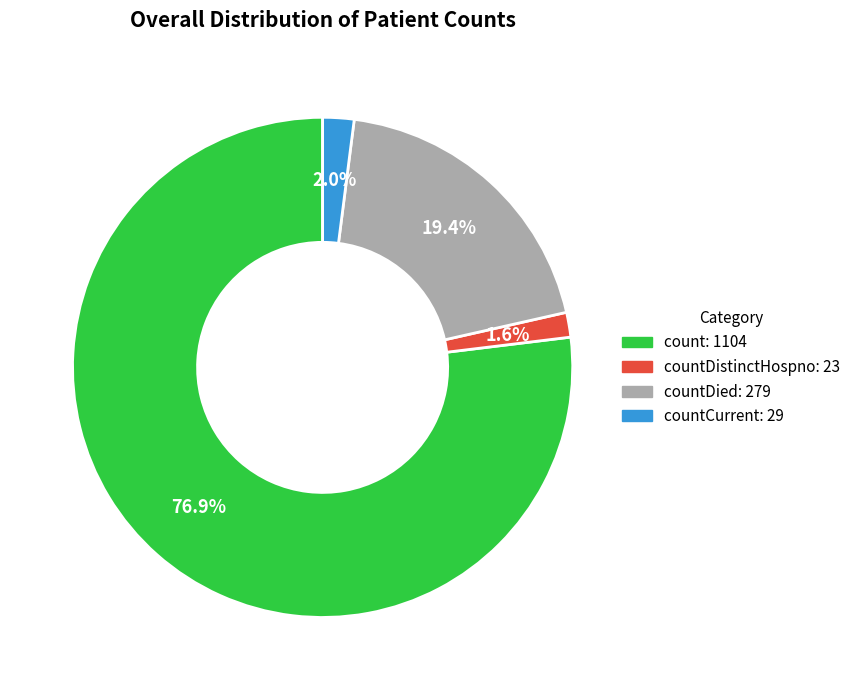

Does any single category account for the majority?

Yes